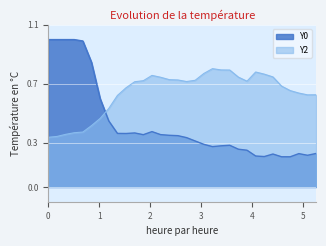

Which series has the largest total across all categories?

Y2